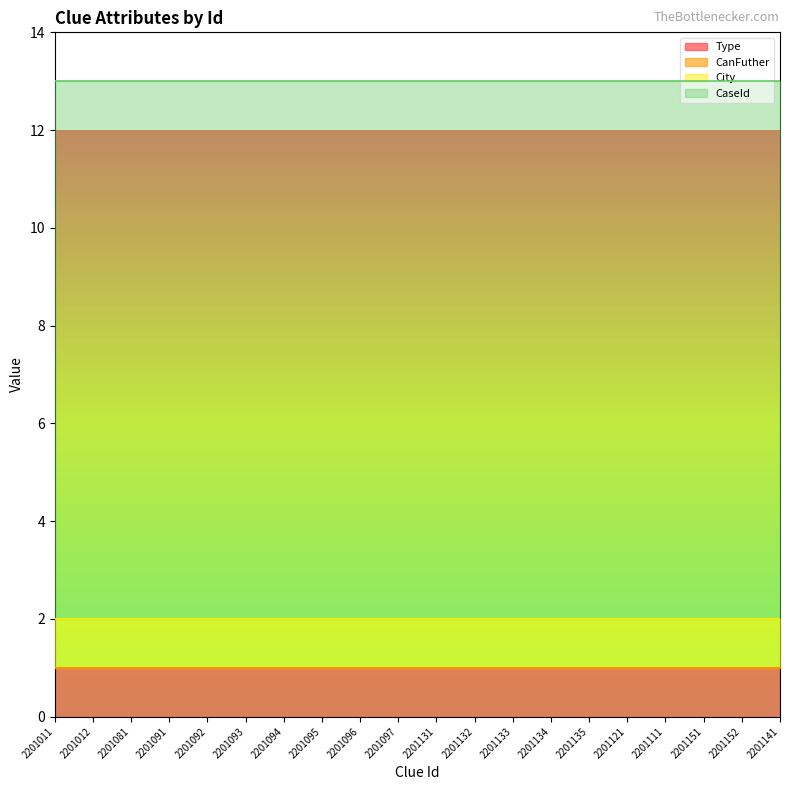

What is the spread (max minus min) of values at 2201096?

11